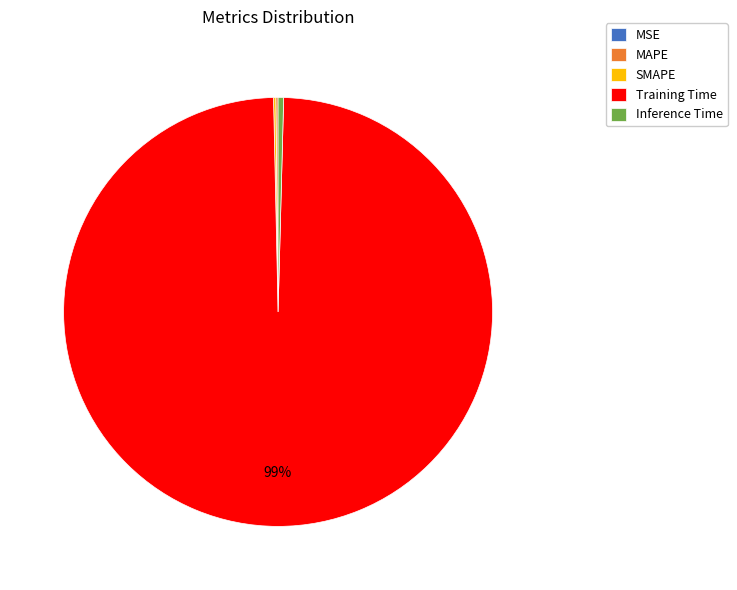

Does any single category account for the majority?

Yes